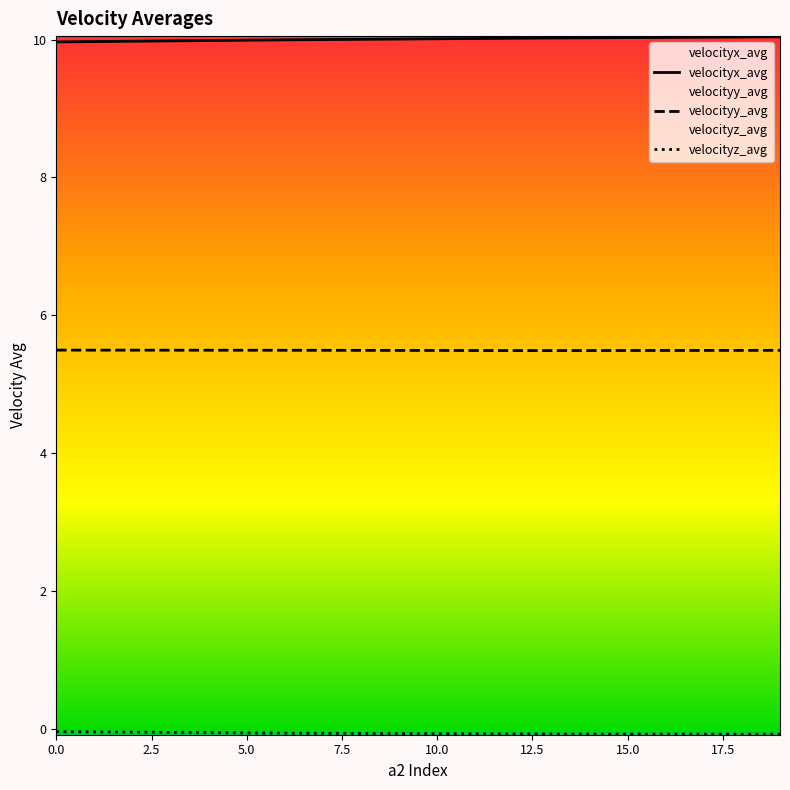

Does the chart have visible grid lines?

No